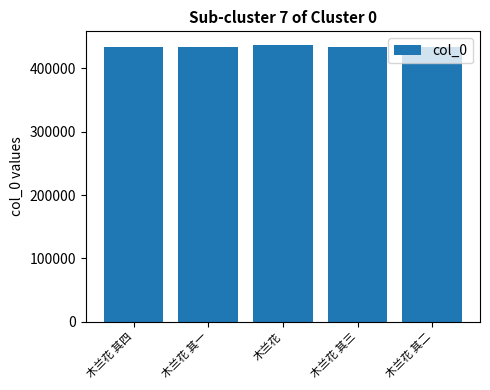

What is the value of the 4th bar from the left?

434437